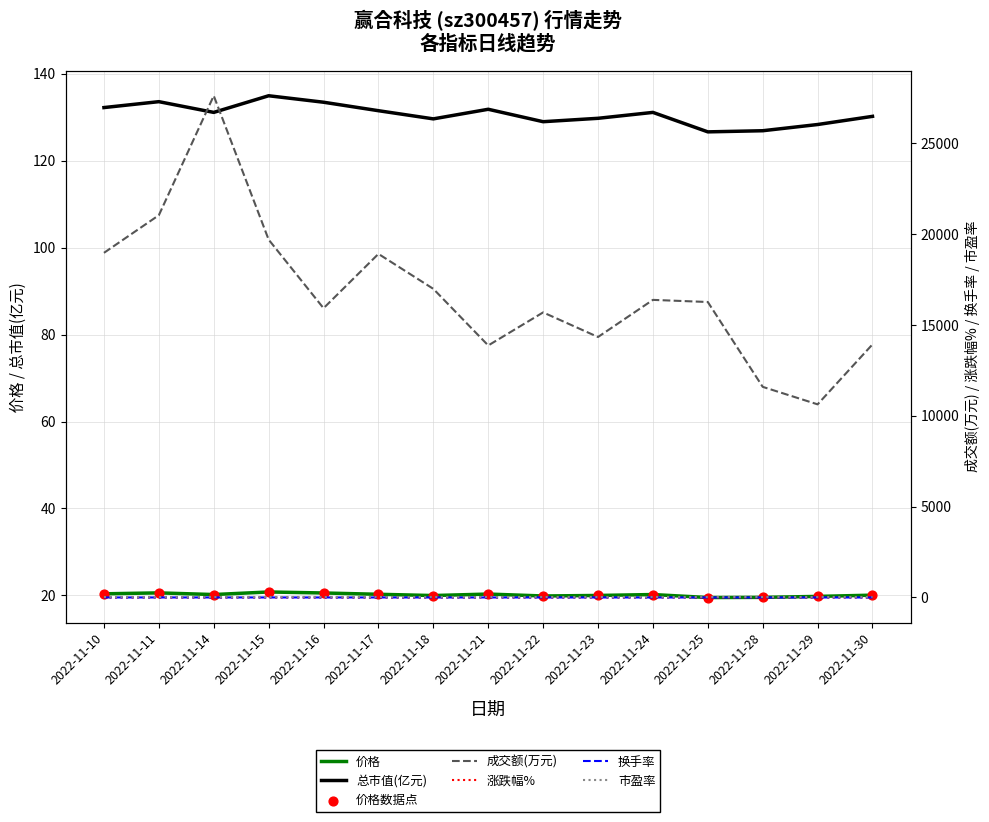

At how many categories does at least one series exceed 25465?

1